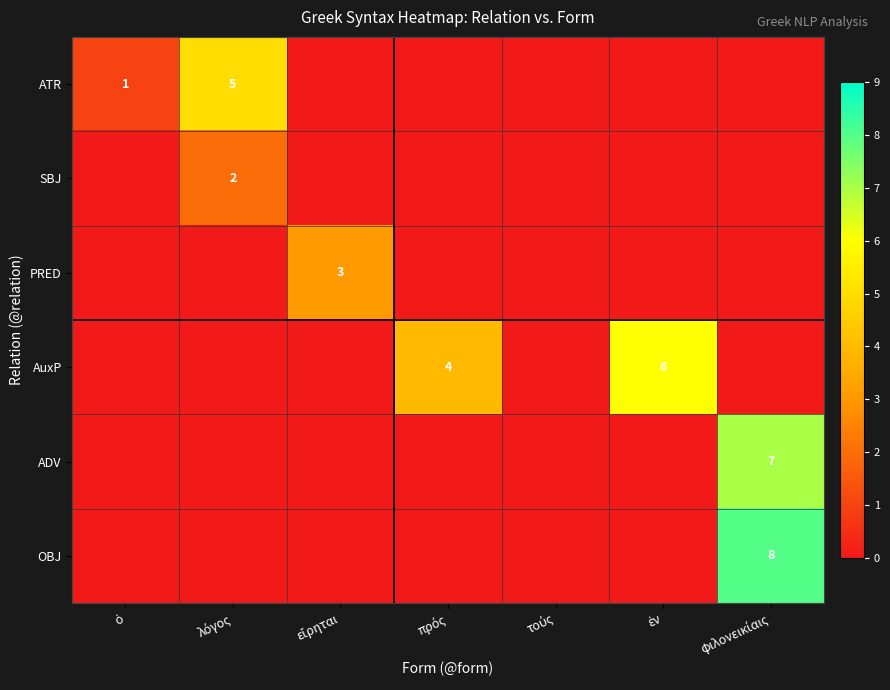

How many values in PRED are above zero?

1